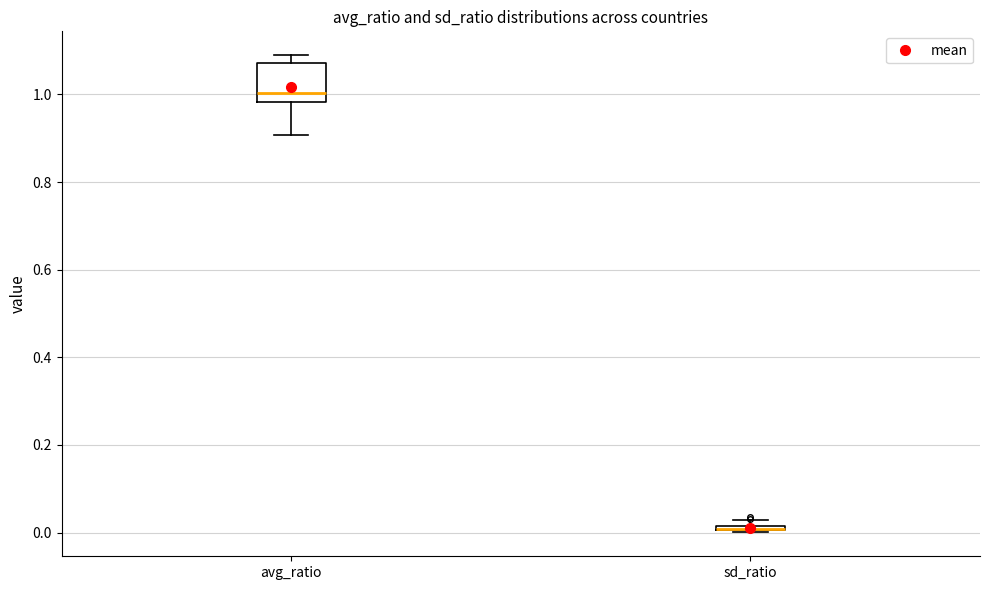

Where does the lower whisker of the box for avg_ratio end on the y-axis? The values are not printed on the chart, so give them approximately, as read against the axis.

0.90